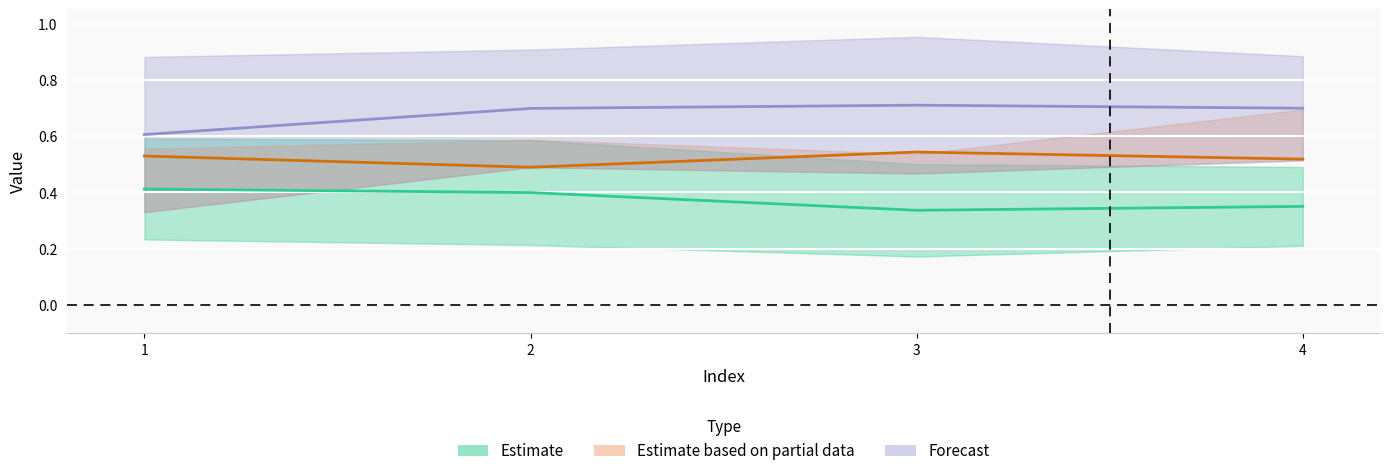

What is the highest value of the Estimate based on partial data series?

0.5